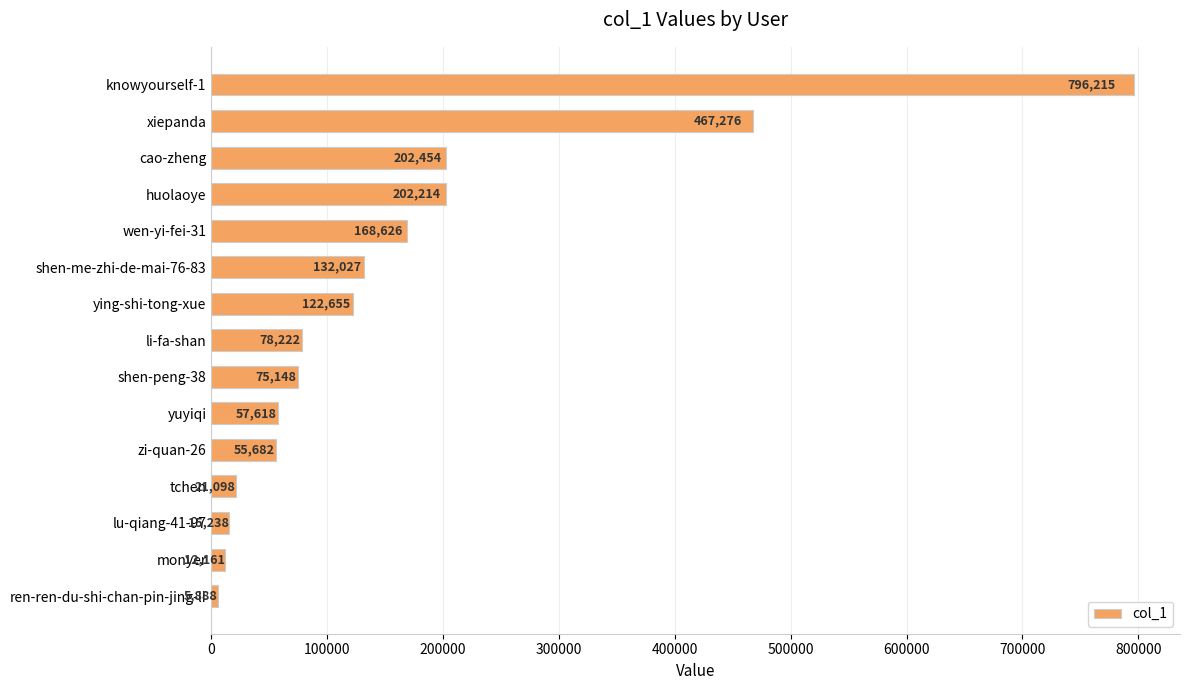

At which label is the value closest to 401051?

xiepanda